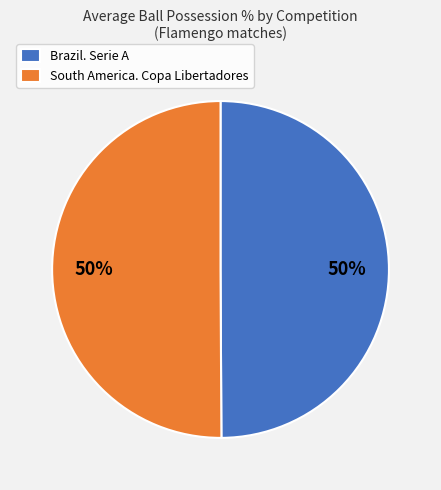

True or false: Brazil. Serie A accounts for 50% of the total.

True